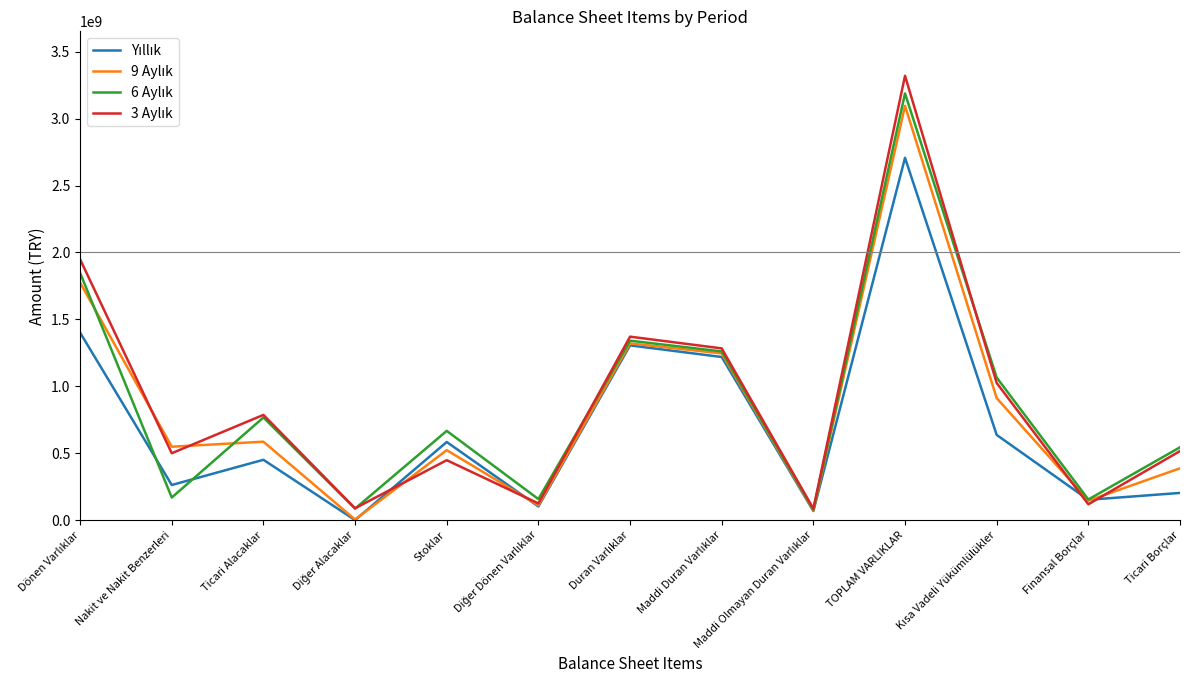

Count the number of categories in the chart.

13